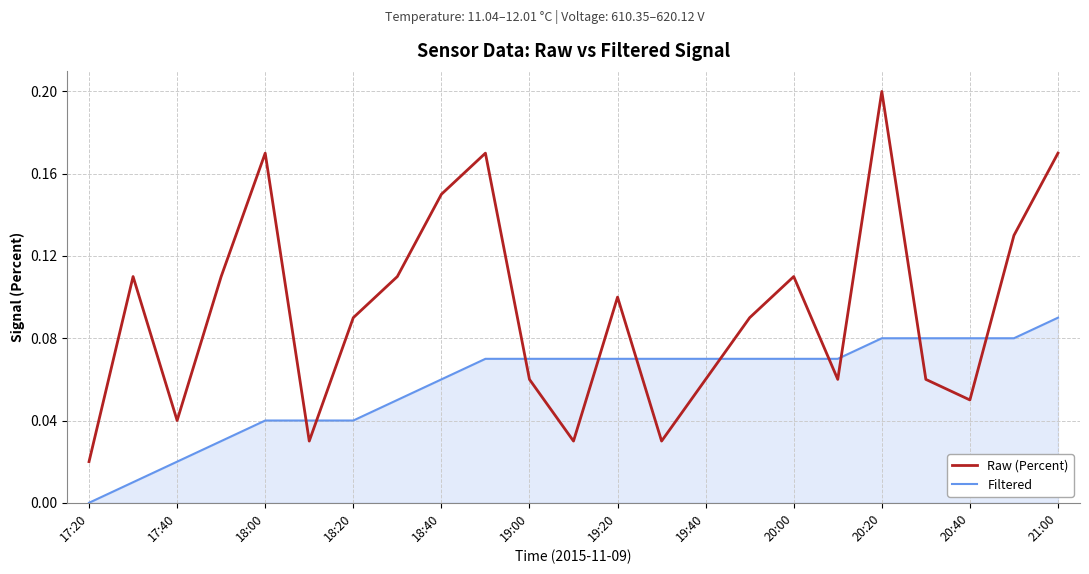

Which series has the widest spread of values?

Raw (Percent)